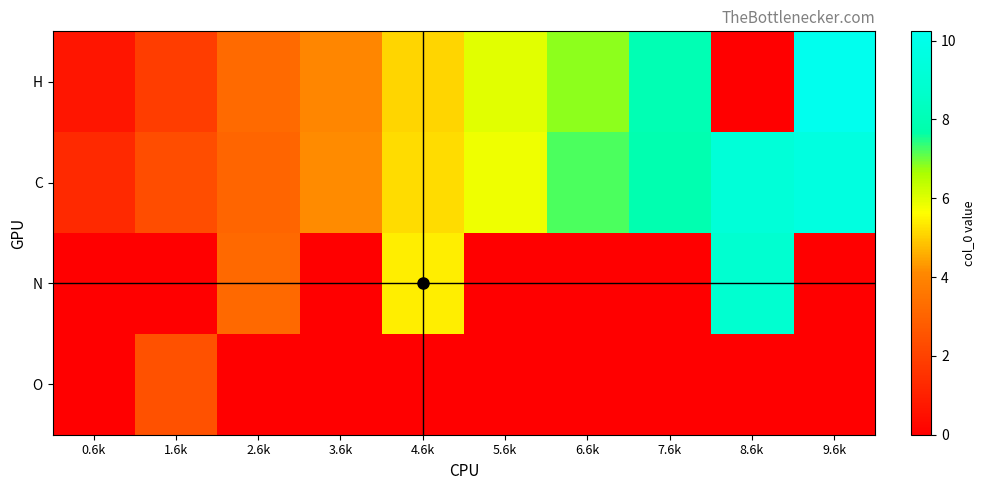

Which series has the largest total across all categories?

C